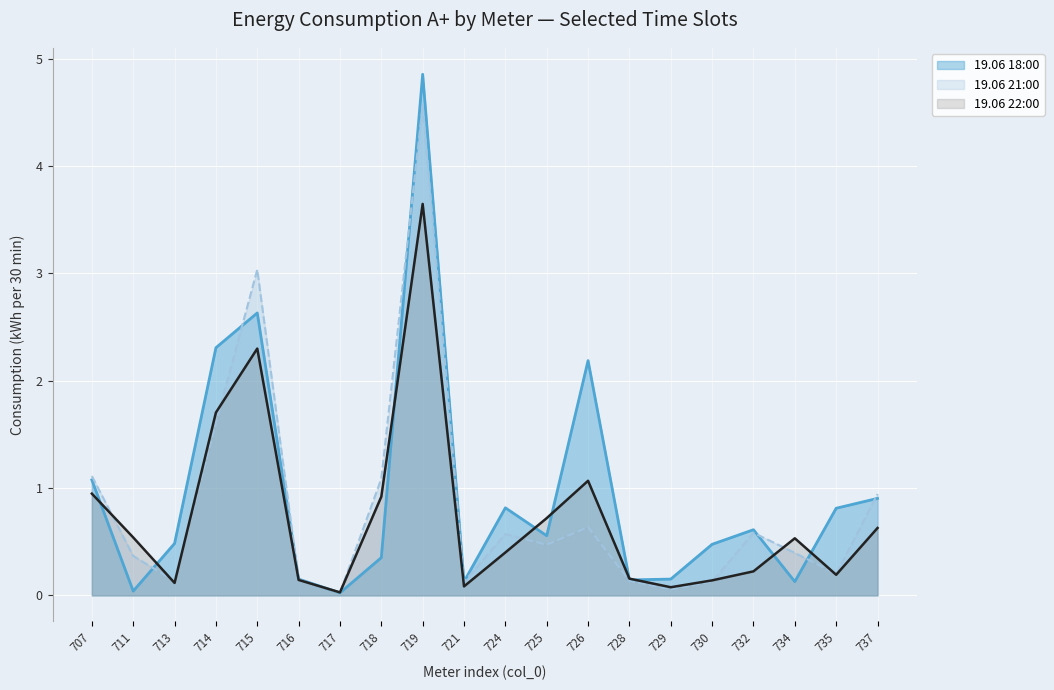

Is it true that 19.06 21:00 equals 0.1 at 729?

True